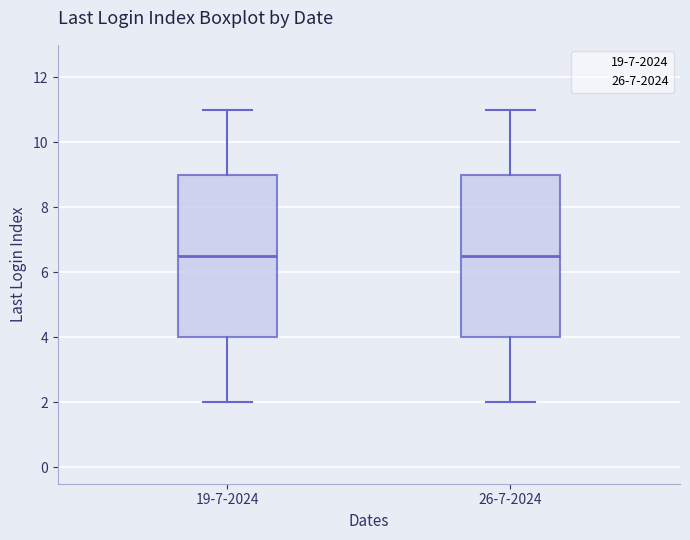

Reading left to right, transcribe this box plot: for each box, give where its median line is, the range the box spans, and where its two whiskers end, as read against the y-axis. The values are not printed on the chart, so give them approximately, as read against the axis.

19-7-2024: median 6.6, box 4.0 to 9.0, whiskers 2.0 to 11.0
26-7-2024: median 6.6, box 4.0 to 9.0, whiskers 2.0 to 11.0